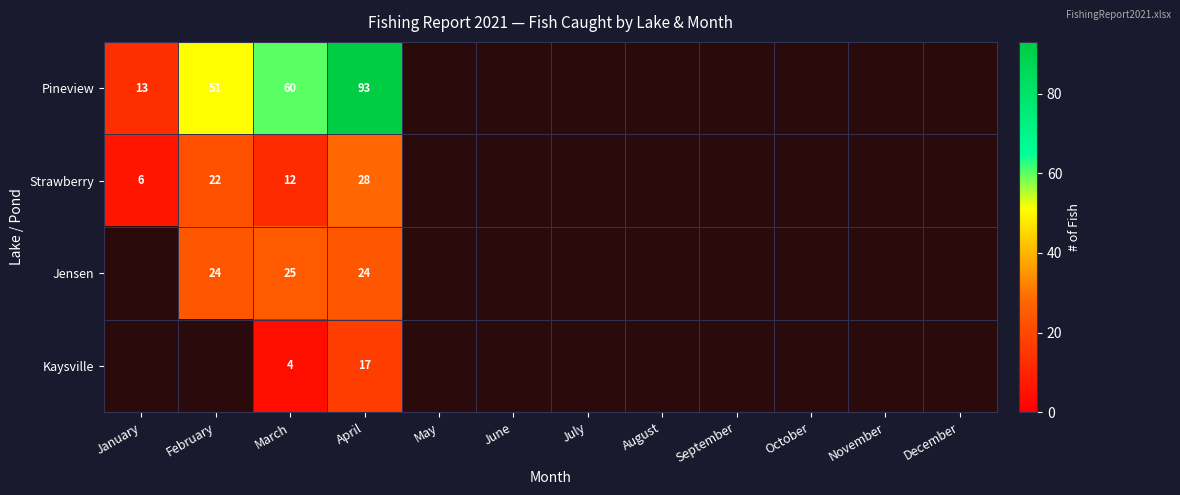

At which category is the sum across all series the highest?

April